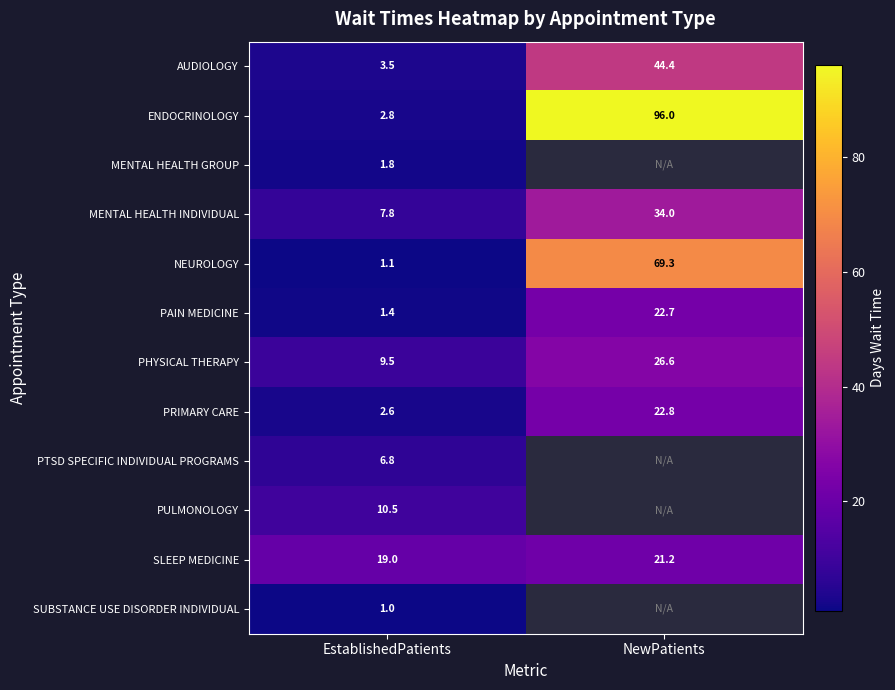

Is the value of MENTAL HEALTH INDIVIDUAL at EstablishedPatients greater than the value of MENTAL HEALTH GROUP at EstablishedPatients?

Yes